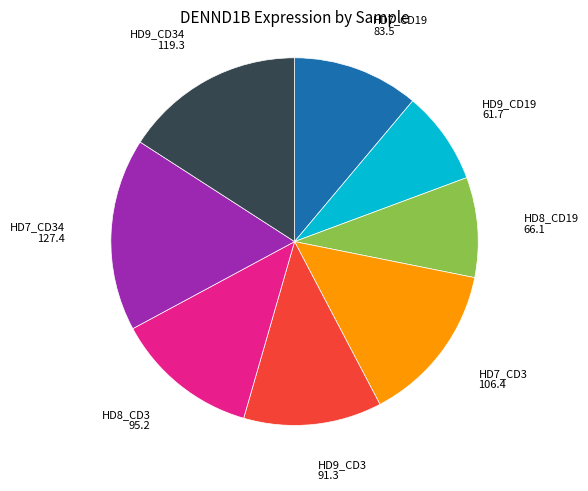

Does any single category account for the majority?

No